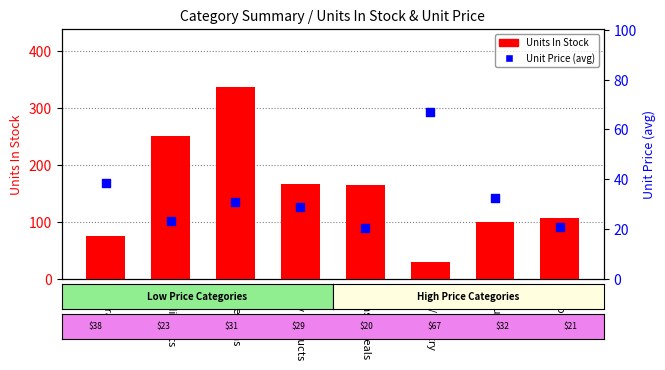

Which series has the largest Y range (max minus min)?

Units In Stock